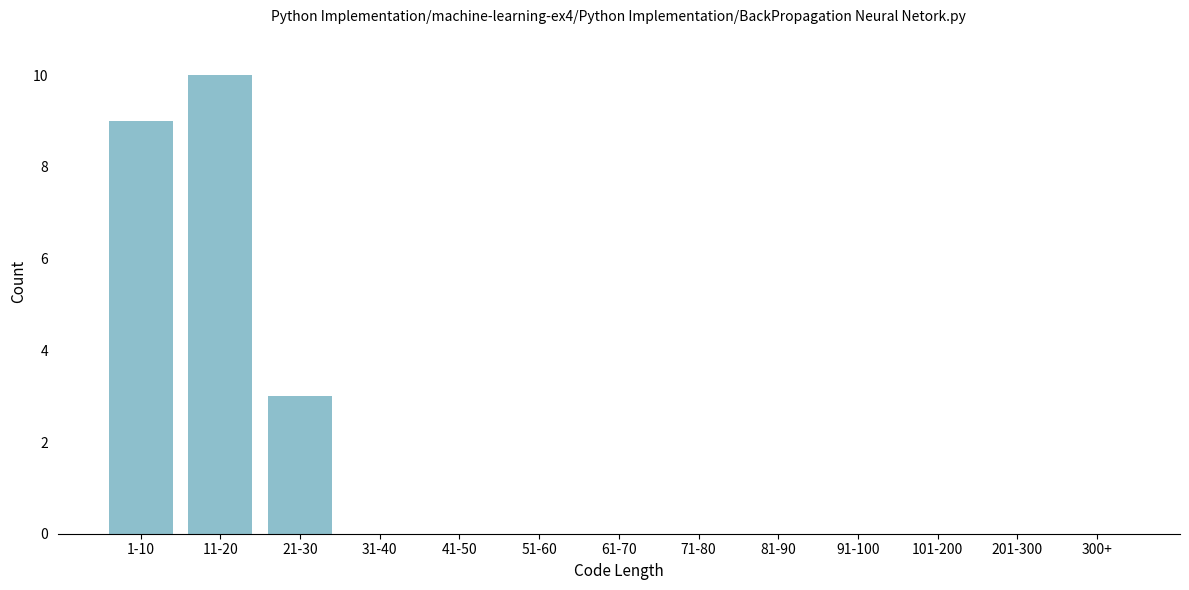

Reading left to right, transcribe all the data shown in this chart.

1-10=9	11-20=10	21-30=3	31-40=0	41-50=0	51-60=0	61-70=0	71-80=0	81-90=0	91-100=0	101-200=0	201-300=0	300+=0